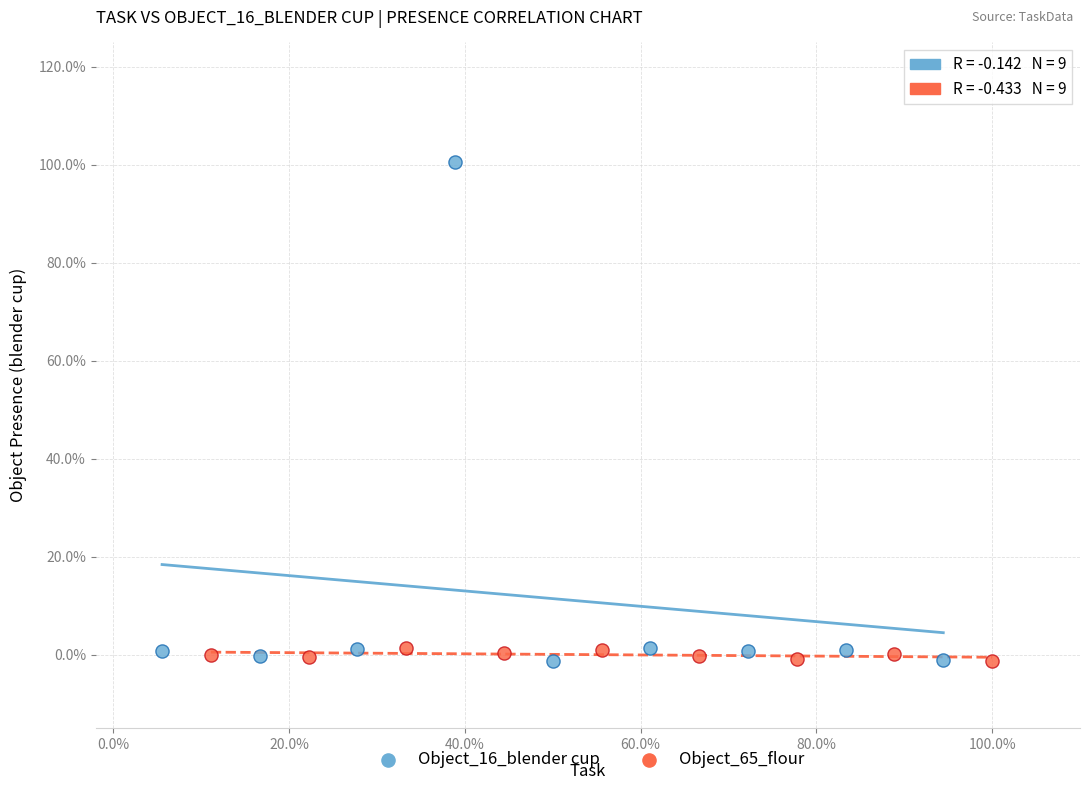

What are all the series names shown in the legend?

Object_16_blender cup, Object_65_flour